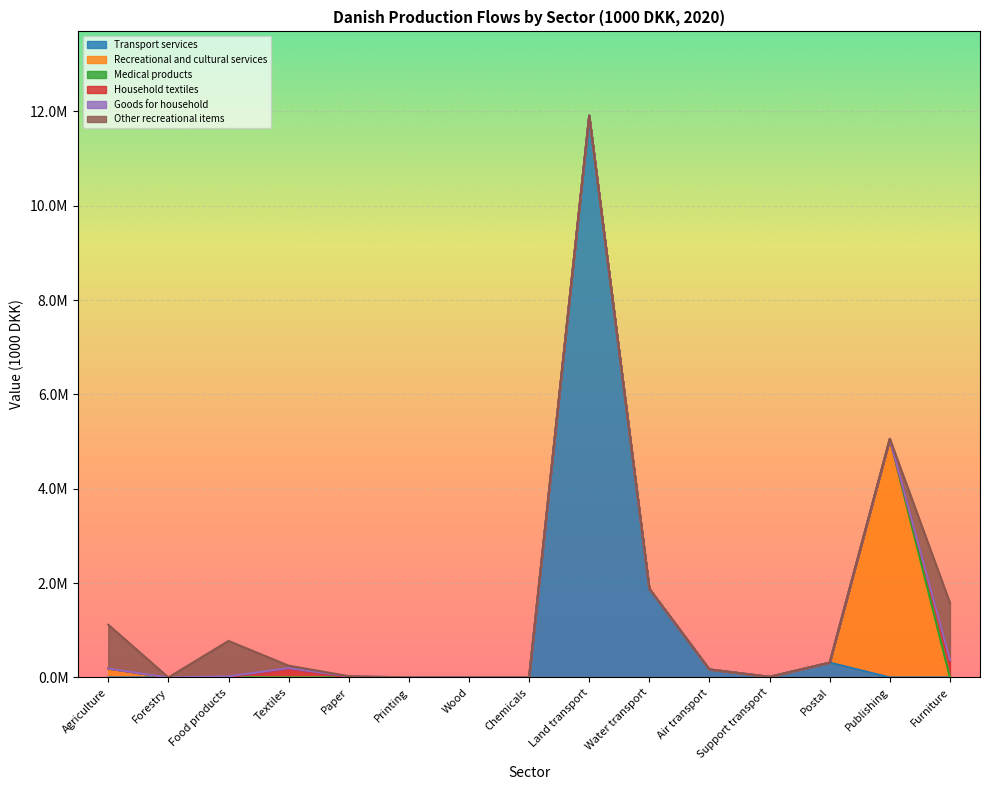

How many intersections are there between Transport services and Recreational and cultural services?

1